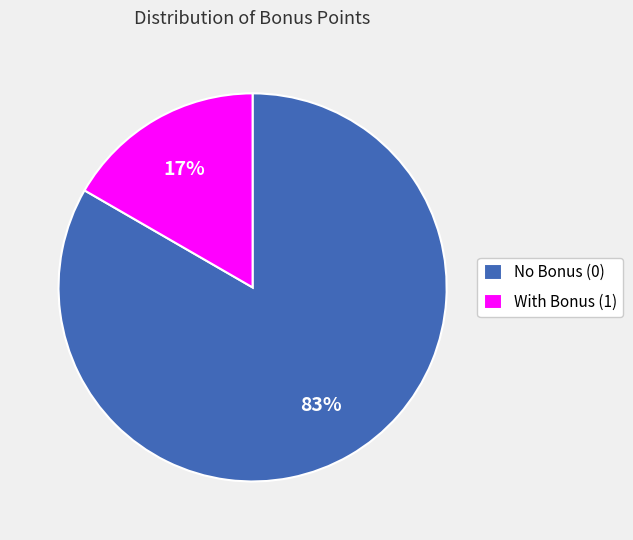

How many segments does this pie chart have?

2